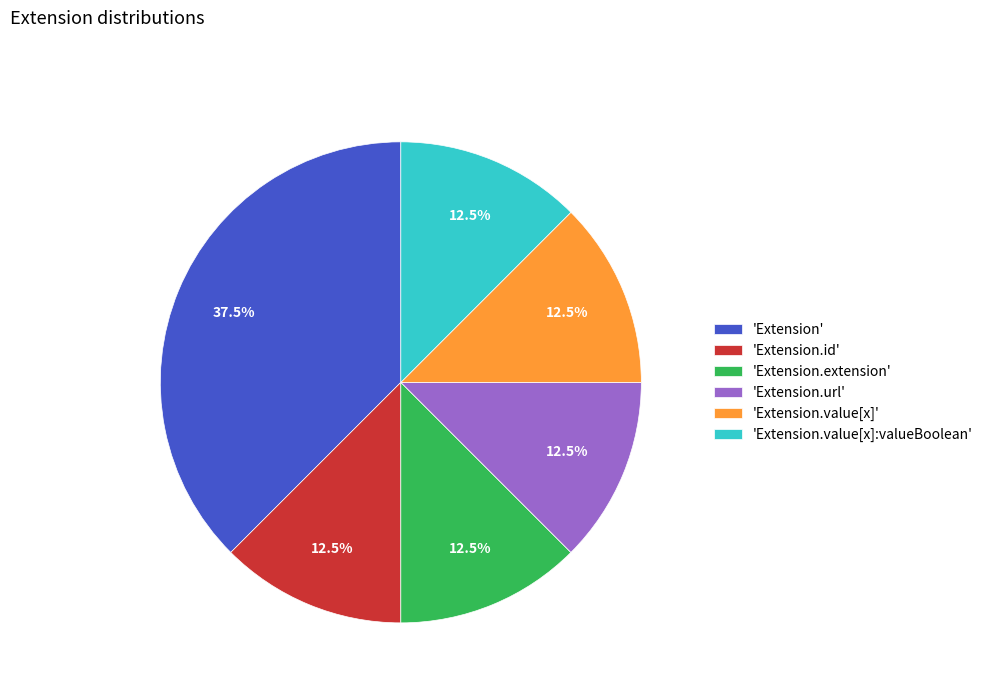

Does any single category account for the majority?

No